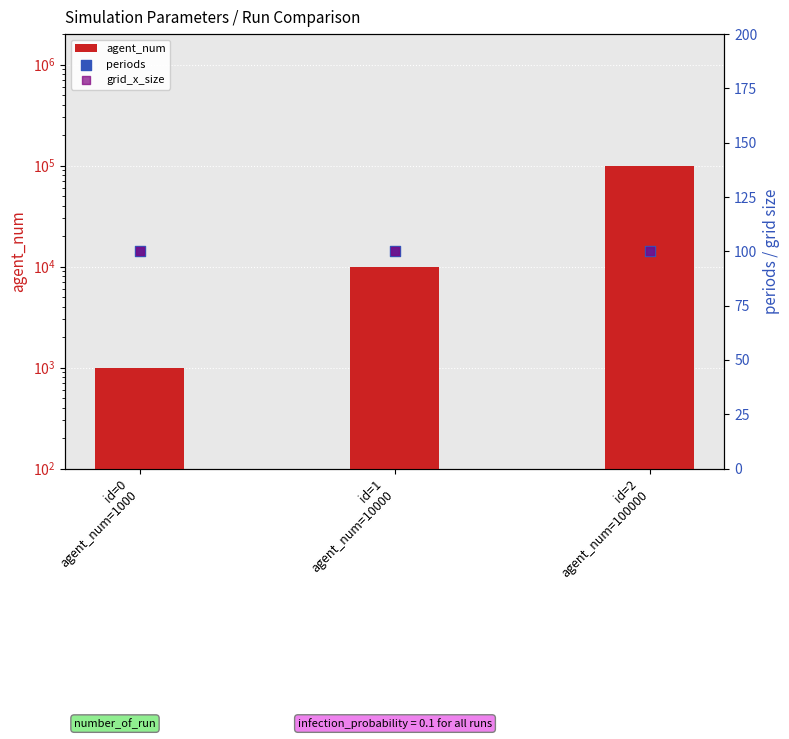

At how many categories does at least one series exceed 68148?

1